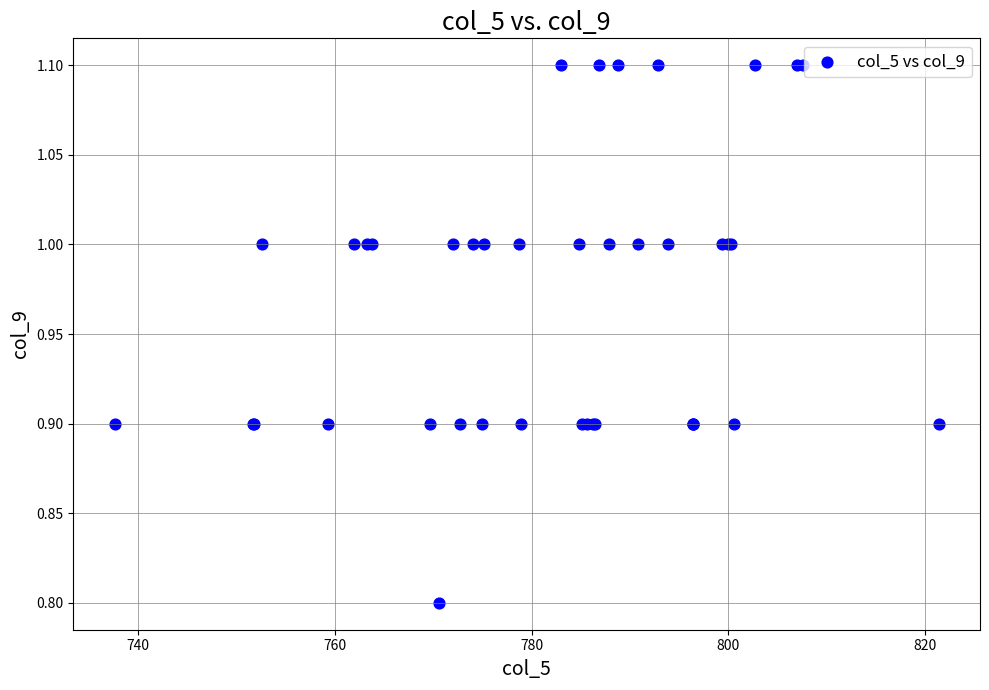

What Y value in the scatter plot is closest to 0?

0.8